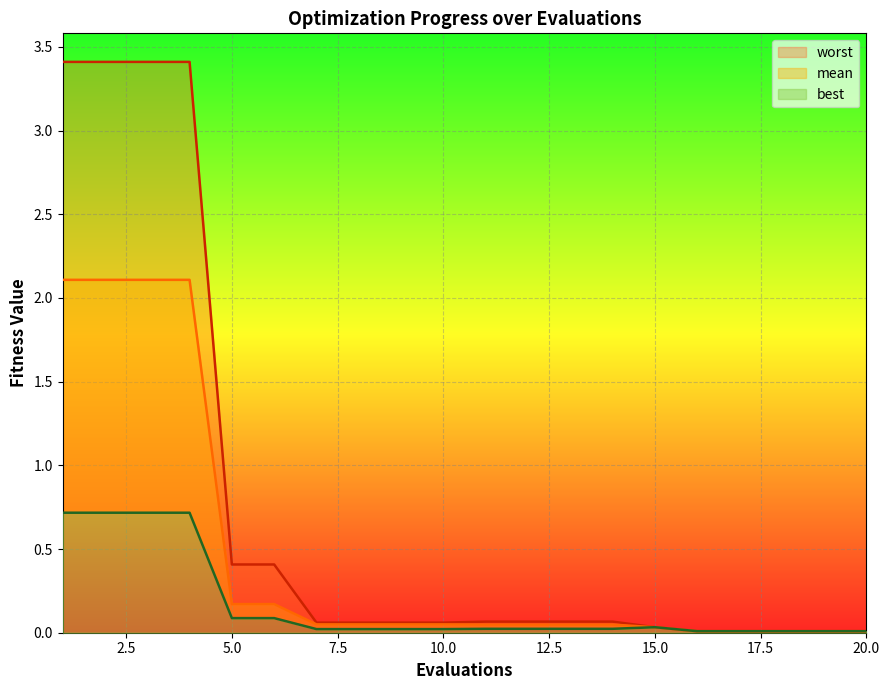

True or false: best and worst intersect in this chart.

False